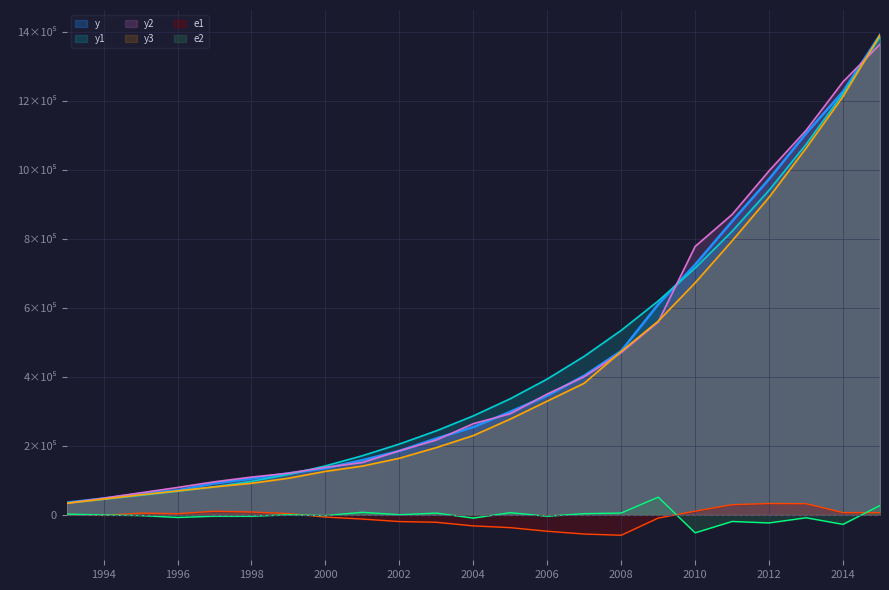

Reading left to right, what are all the values shown in this chart?

y: 34879.8	46923.5	60750.5	70750.5	90995.3	104498.5	119897.9	134610.3	158301.9	185007.0	221222.8	254107.0	298755.7	345577.9	403442.2	475166.6	610224.5	725851.8	851590.9	974148.8	1106525.0	1228374.8	1392278.1
y1: 34136.1	44876.2	56322.8	68062.4	81021.7	96793.3	116744.8	141520.5	171045.9	204979.9	243320.7	286737.1	336431.5	393721.0	459668.3	534972.6	620131.2	715717.0	822574.4	941828.6	1074741.8	1222539.8	1386318.6
y2: 33282.5	47789.2	63336.9	78857.1	95428.0	109072.6	120188.7	137357.7	151357.9	185346.3	216637.3	264065.6	293024.1	350166.5	400470.7	470468.5	559362.9	778541.2	871272.1	998137.6	1115496.0	1256478.5	1365672.0
y3: 33079.8	45284.0	57486.7	68947.1	80655.8	91158.5	105678.8	125636.7	140986.6	163723.5	194679.5	229578.8	277431.9	329554.2	381473.7	473715.2	561545.8	672933.1	794713.4	921262.5	1063682.6	1213617.3	1392278.1
e1: 743.7	-2047.3	4427.7	2688.1	9973.6	7705.2	3153.1	-6910.2	-12744.0	-19972.9	-22097.9	-32630.1	-37675.8	-48143.1	-56226.1	-59806.0	-9906.7	10134.8	29016.5	32320.2	31783.2	5835.0	5959.5
e2: 1597.3	-865.7	-2586.4	-8106.6	-4432.7	-4574.1	-290.8	-2747.4	6944.0	-339.3	4585.5	-9958.6	5731.6	-4588.6	2971.5	4698.1	50861.6	-52689.4	-19681.2	-23988.8	-8971.0	-28103.7	26606.1